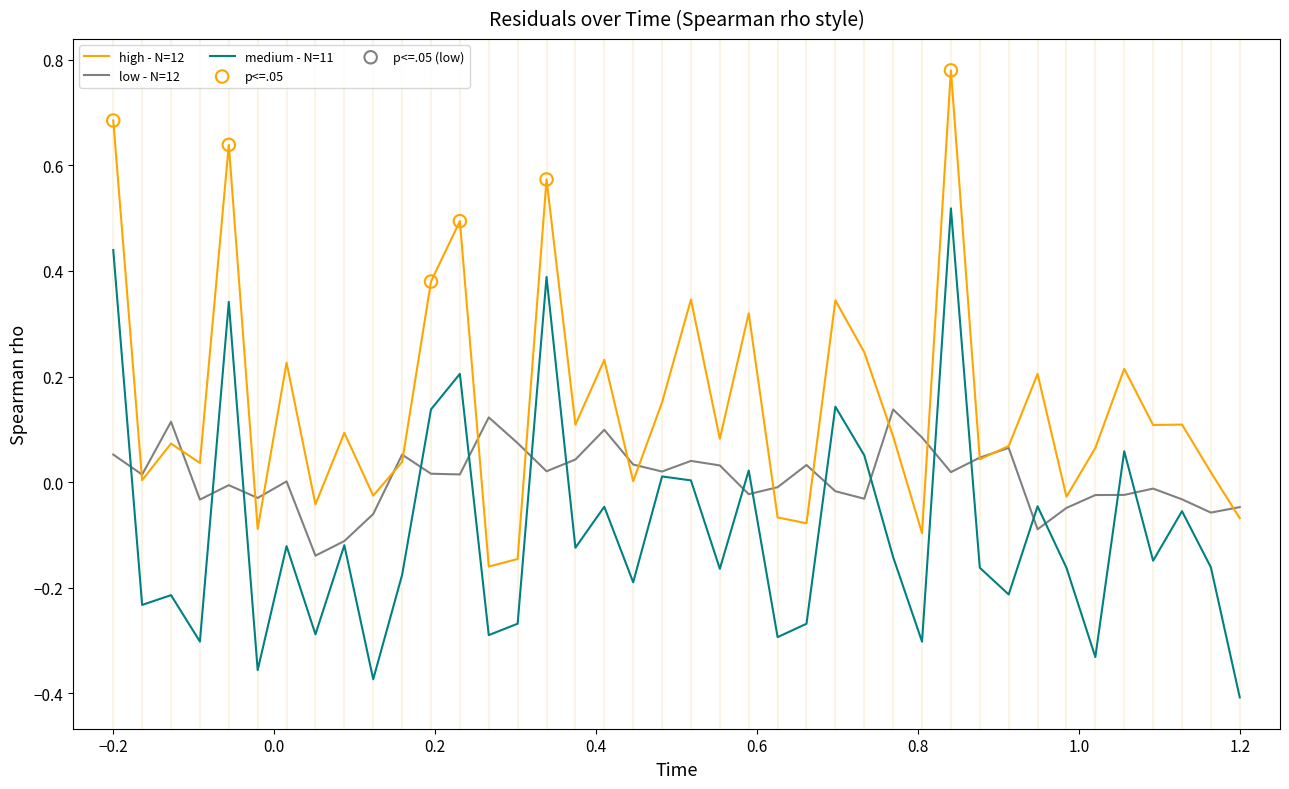

True or false: medium - N=11 and high - N=12 cross at least once.

False